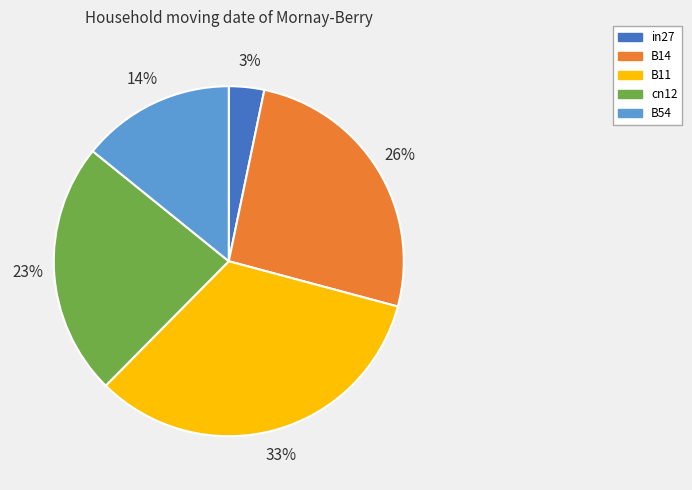

Count the number of slices in the pie.

5